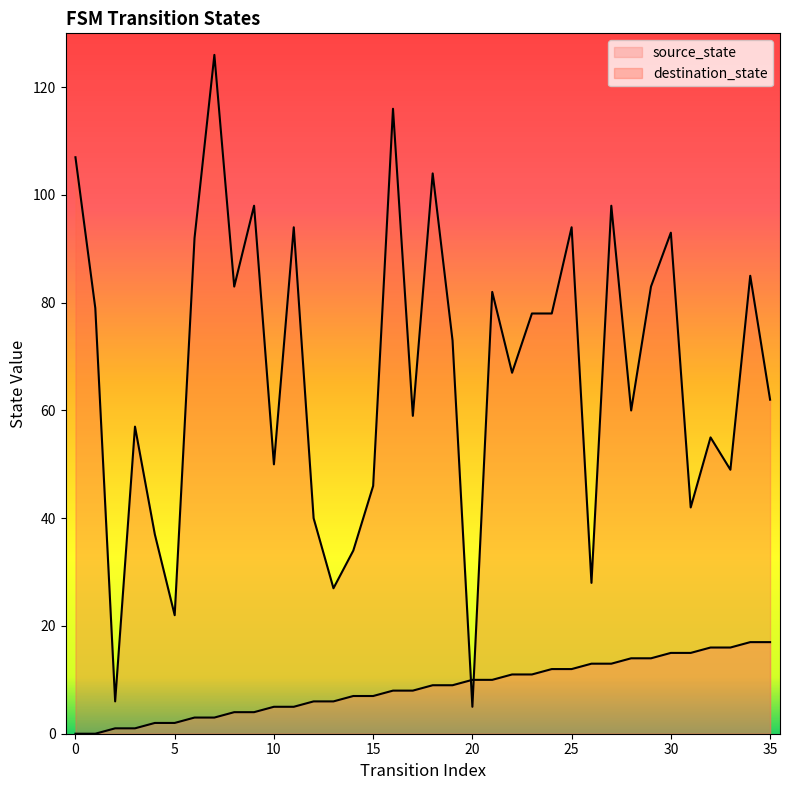

What is the spread (max minus min) of values at 24?

66